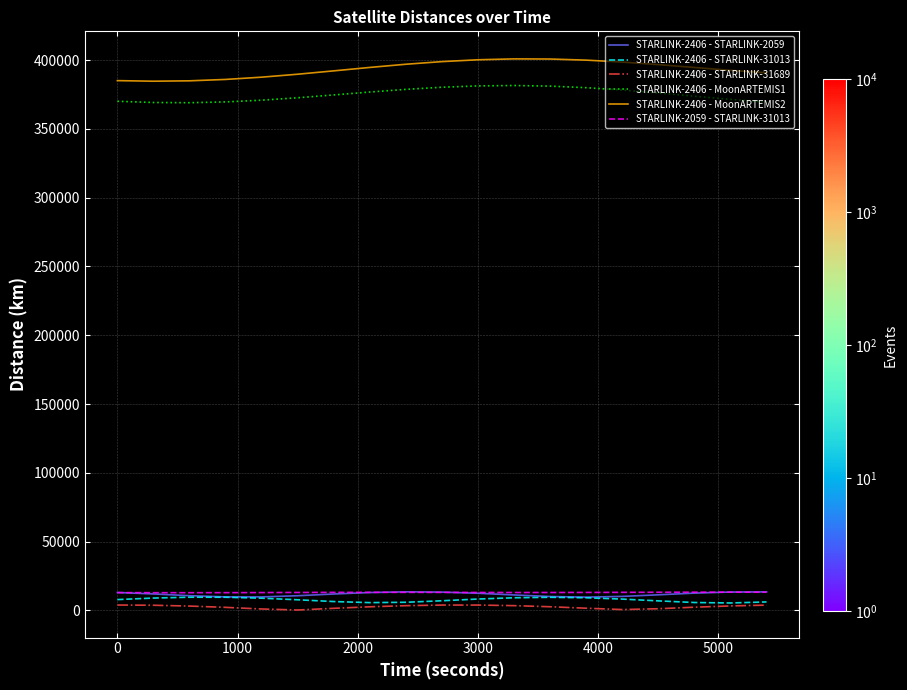

True or false: STARLINK-2406 - STARLINK-31689 and STARLINK-2059 - STARLINK-31013 cross at least once.

False